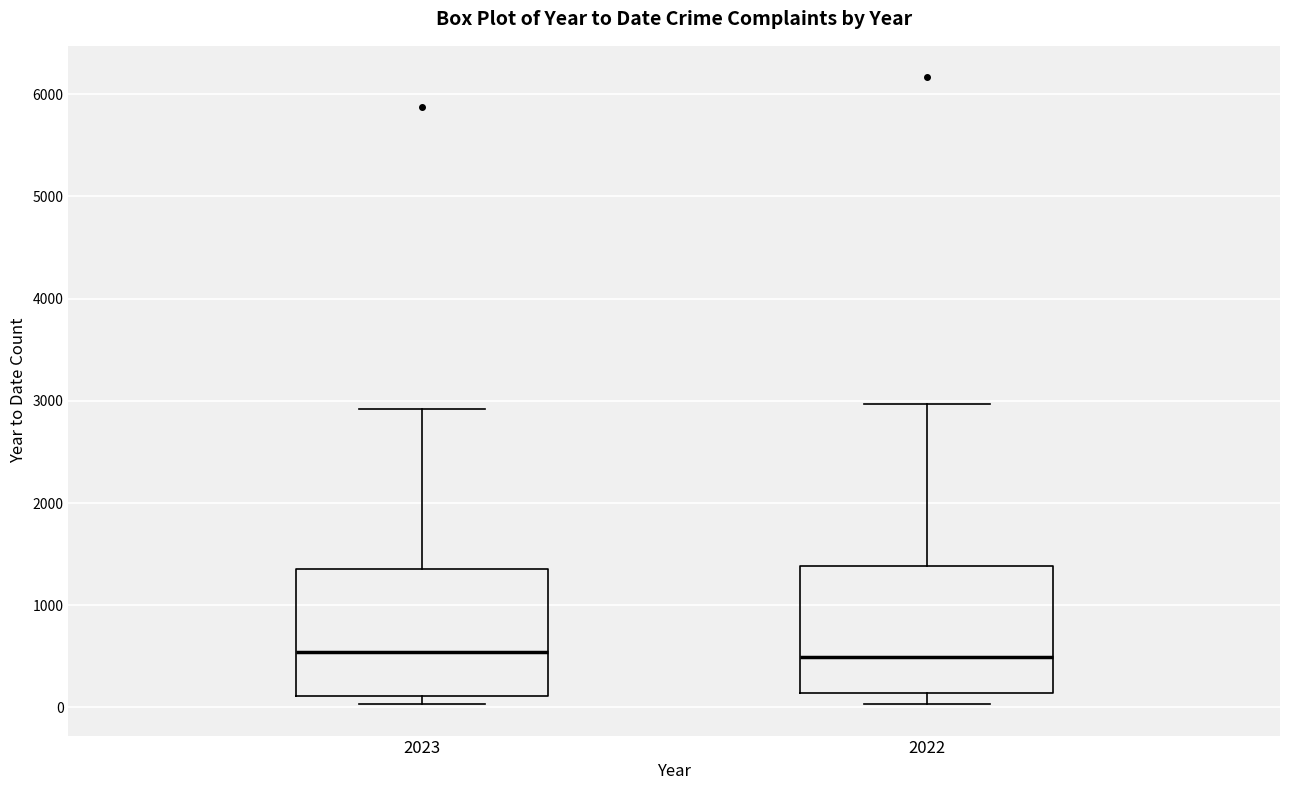

Reading left to right, transcribe this box plot: for each box, give where its median line is, the range the box spans, and where its two whiskers end, as read against the y-axis. The values are not printed on the chart, so give them approximately, as read against the axis.

2023: median 500, box 100 to 1400, whiskers 0 to 2900
2022: median 500, box 100 to 1400, whiskers 0 to 3000